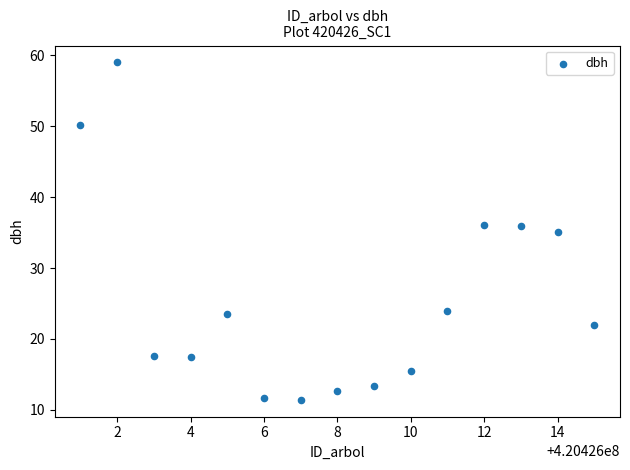

What is the range of X values (max minus min)?

14.0